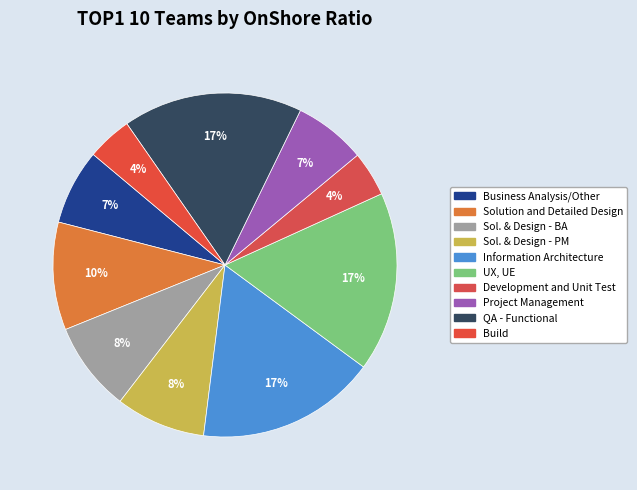

Does Development and Unit Test represent more than half of the total?

No